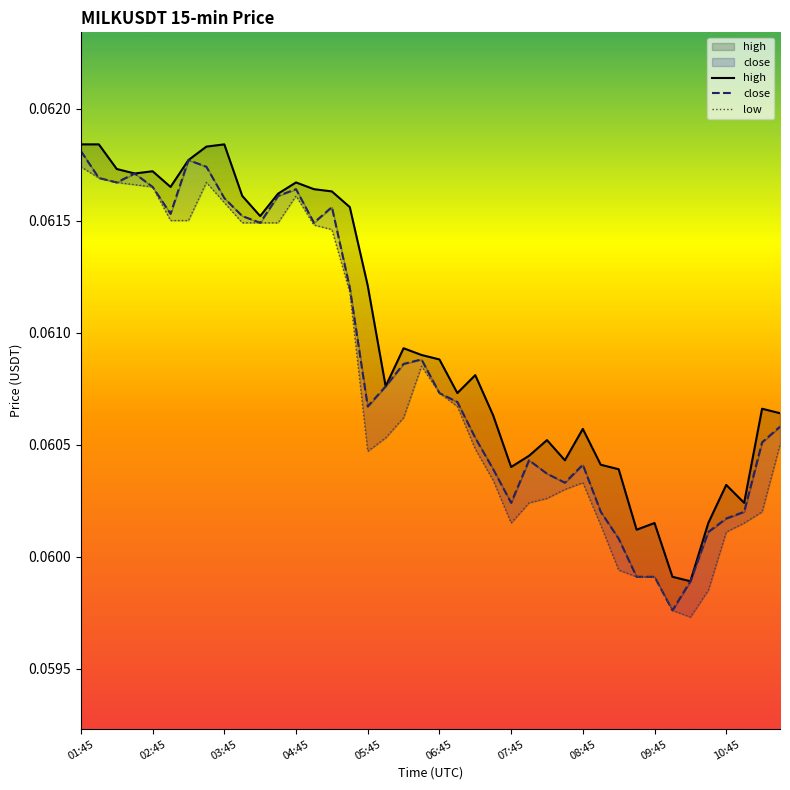

At which category does the chart reach its peak across all series?

01:45